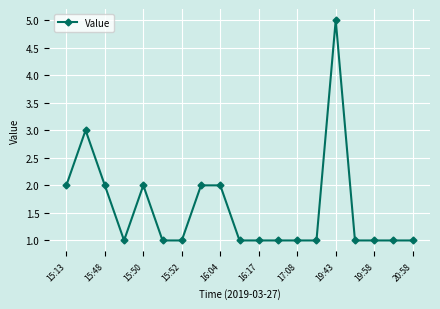

Reading left to right, extract all data points from this chart.

2	3	2	1	2	1	1	2	2	1	1	1	1	1	5	1	1	1	1